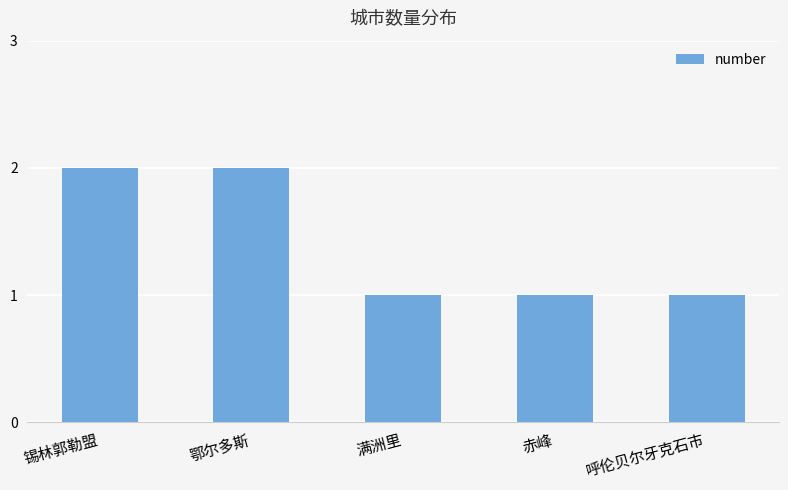

What is the difference between the maximum and second lowest values?

1